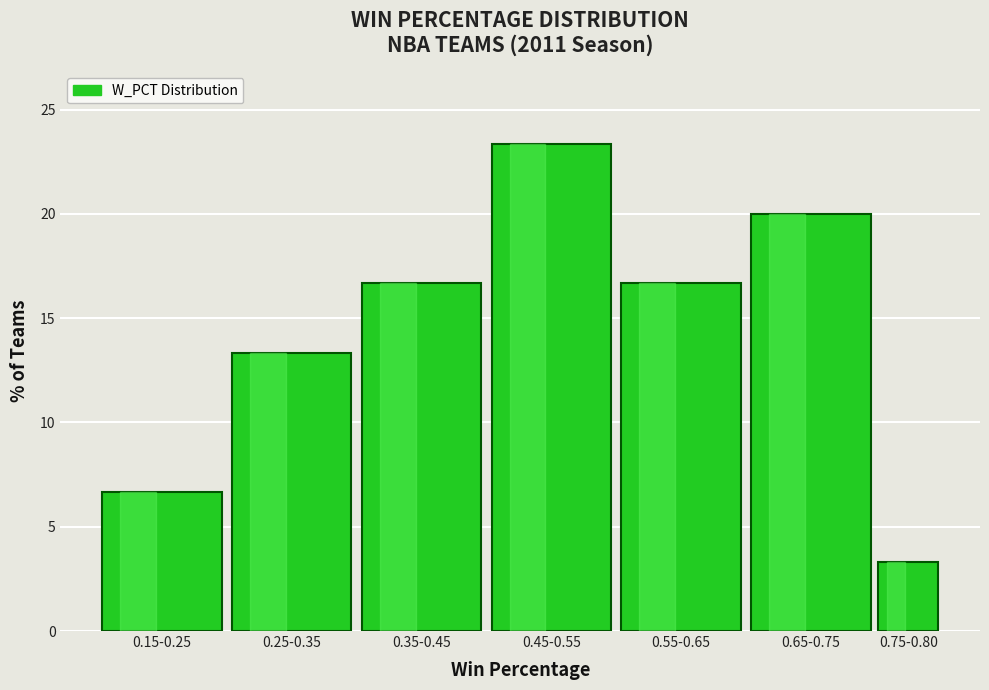

Reading right to left, list all the values displayed in this chart.

0.75-0.80=3.3	0.65-0.75=20.0	0.55-0.65=16.7	0.45-0.55=23.3	0.35-0.45=16.7	0.25-0.35=13.3	0.15-0.25=6.7